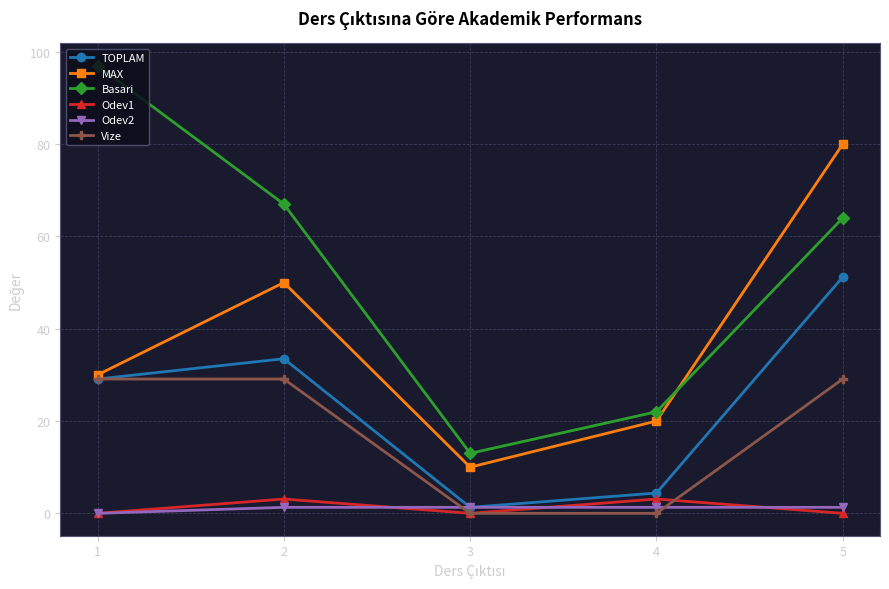

Is it true that Odev2 equals 1.3 at 4?

True